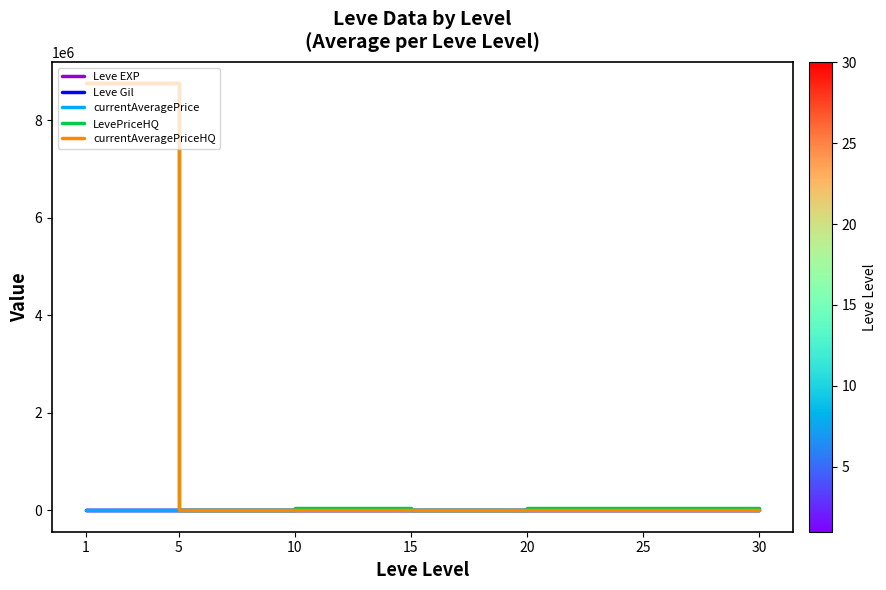

True or false: Leve EXP and Leve Gil intersect in this chart.

False